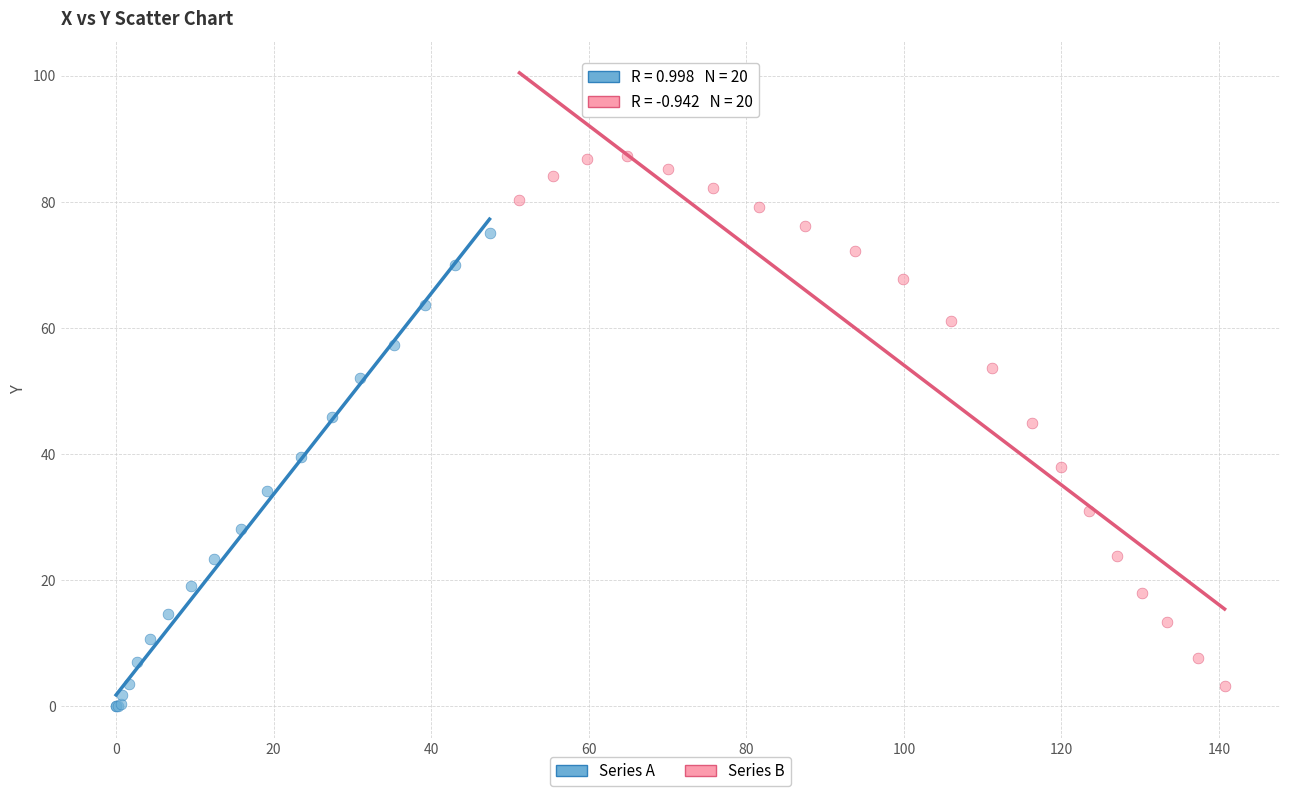

What are all the series names shown in the legend?

Series A, Series B